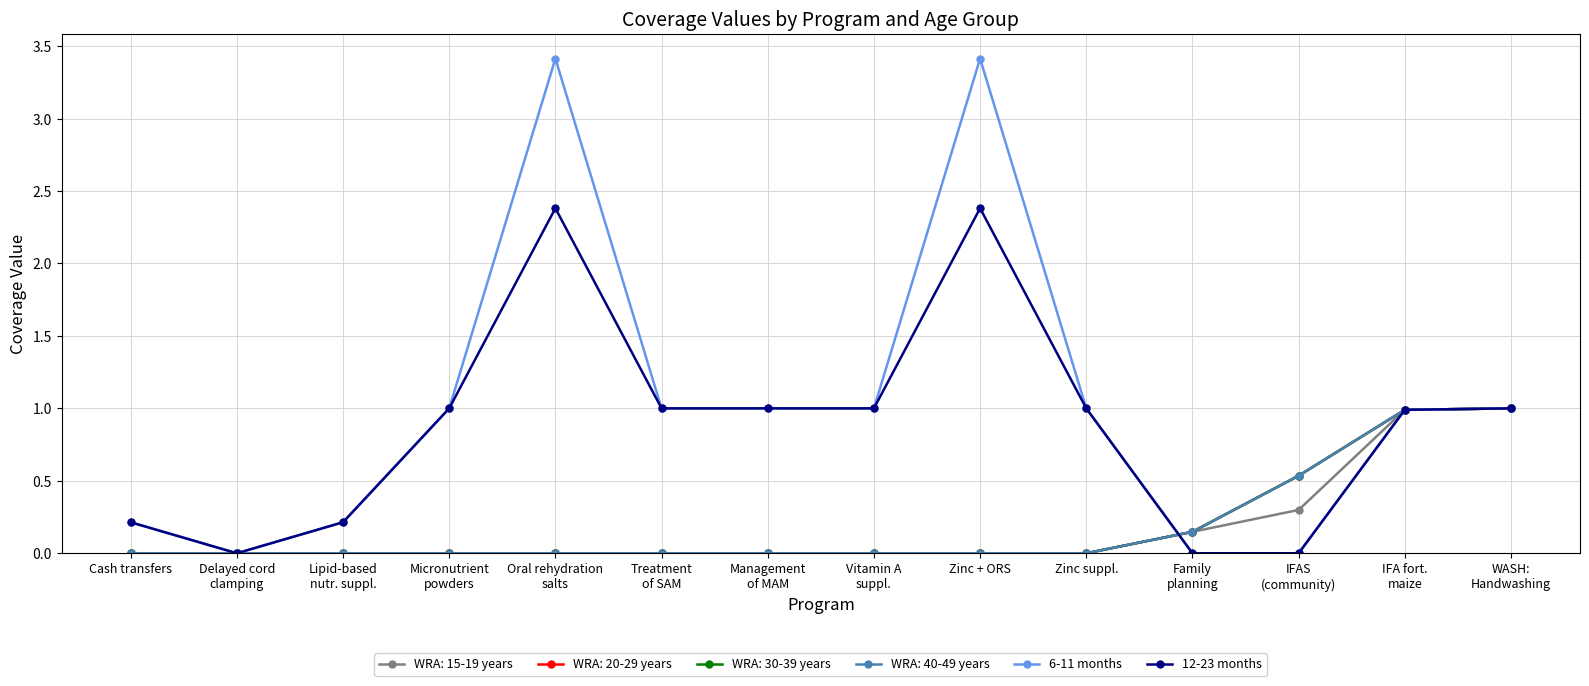

Does the chart have visible grid lines?

Yes